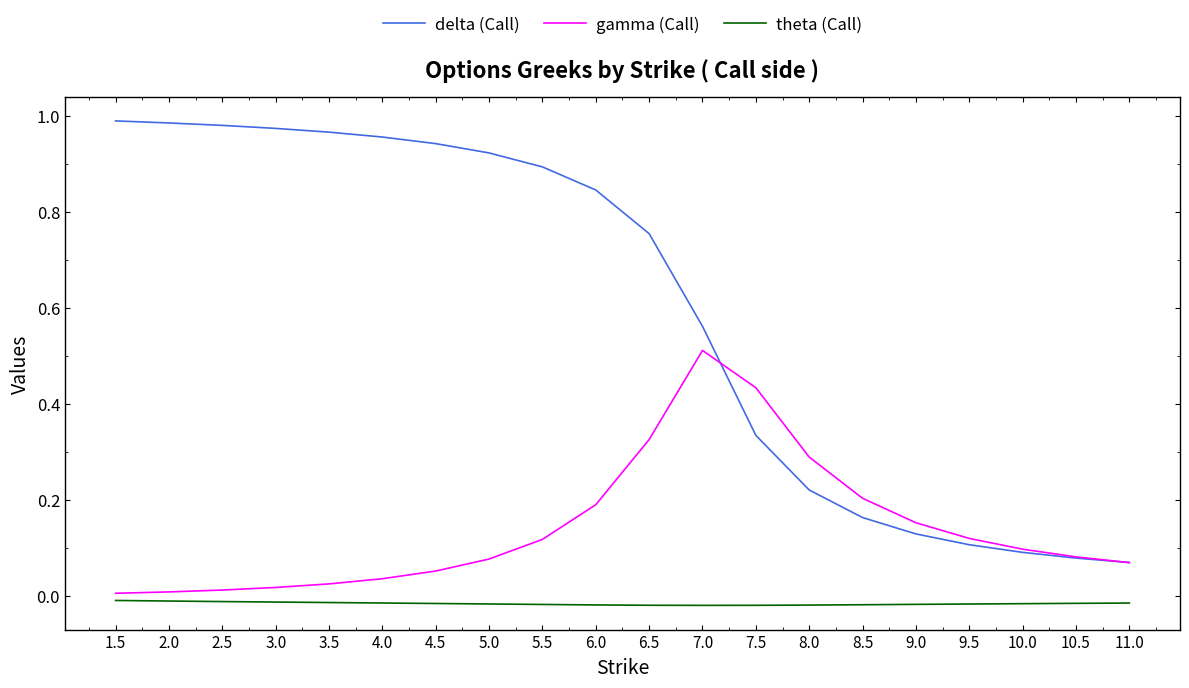

Is the value of delta (Call) at 10.0 greater than the value of theta (Call) at 9.0?

Yes